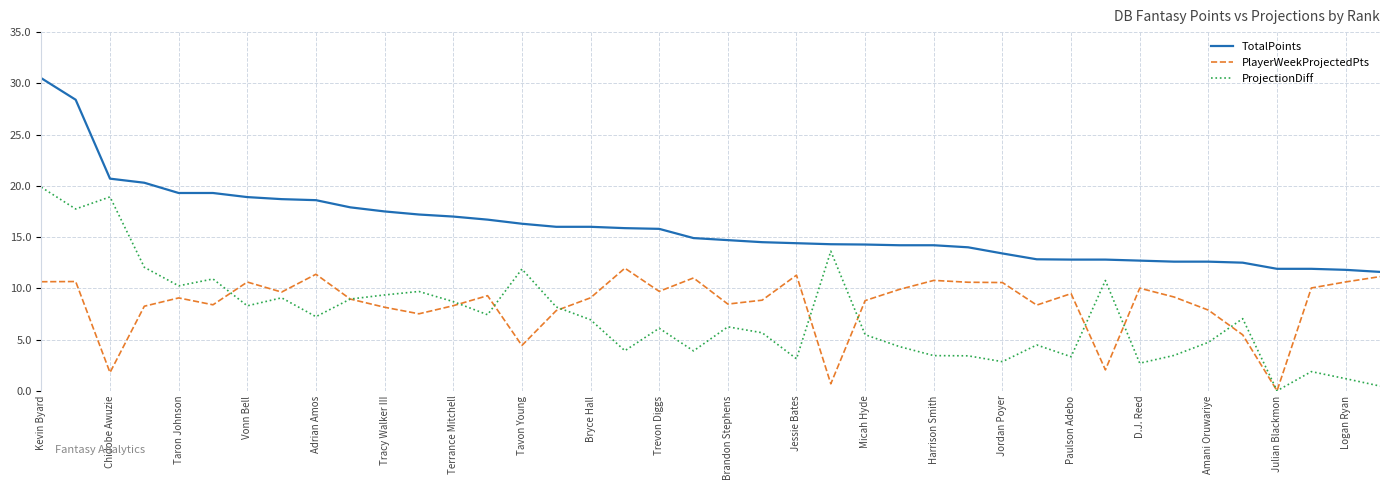

Does the chart have visible grid lines?

Yes